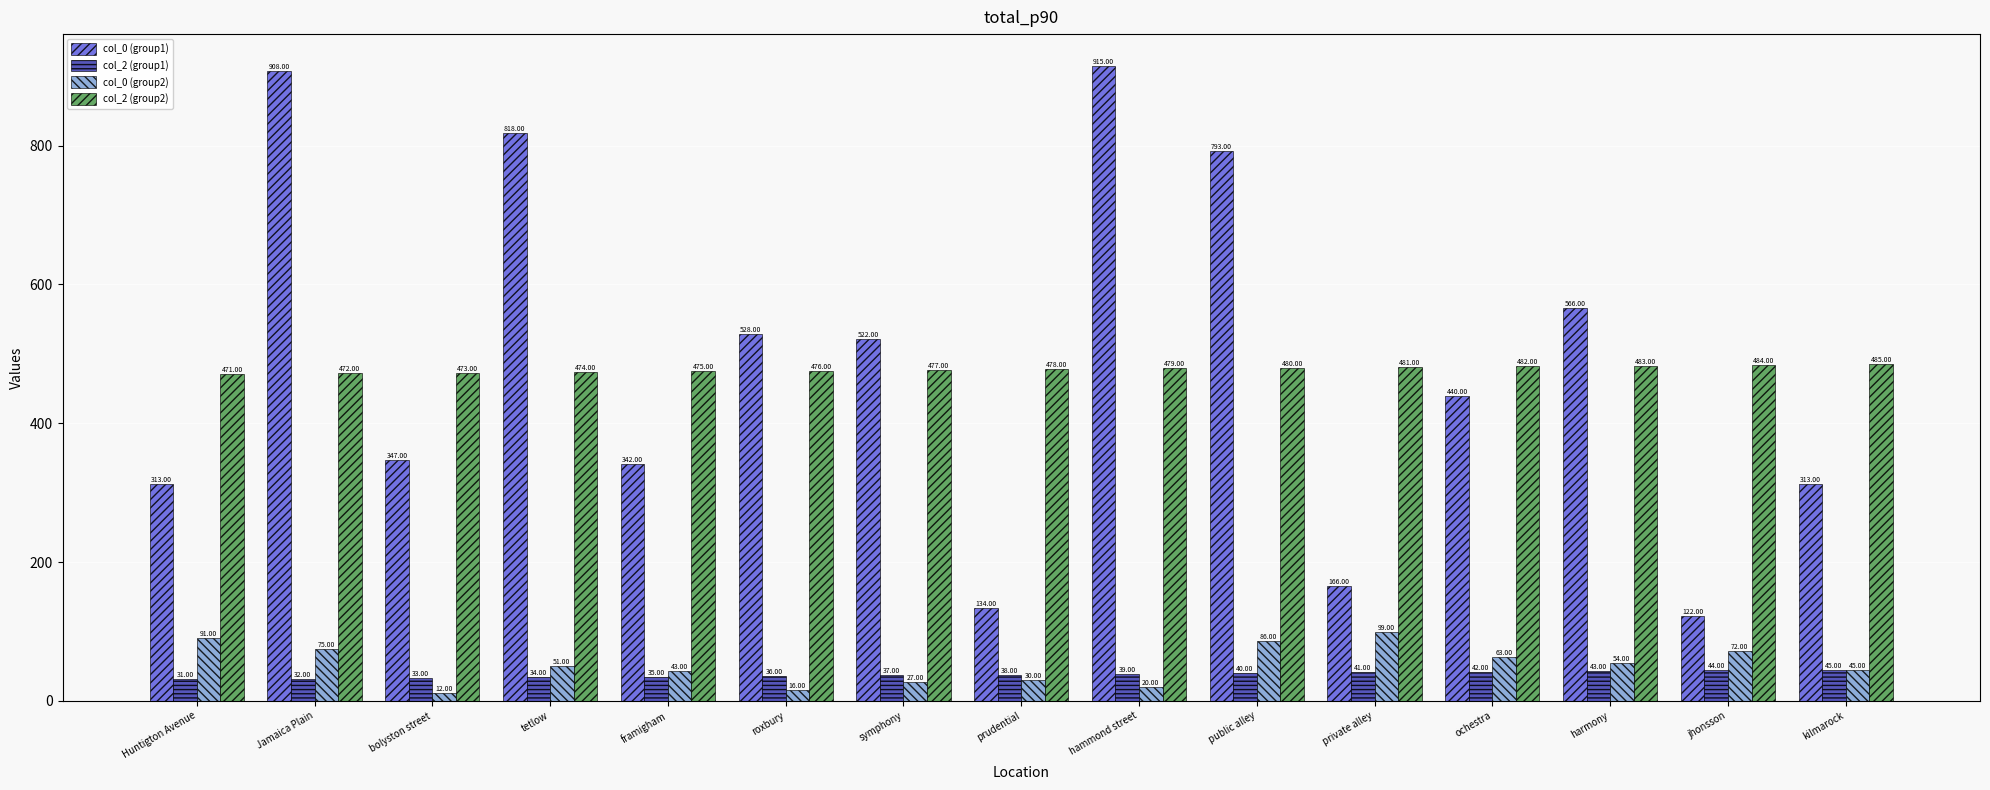

What is the difference between the maximum and minimum values in the col_2 (group1) series?

14